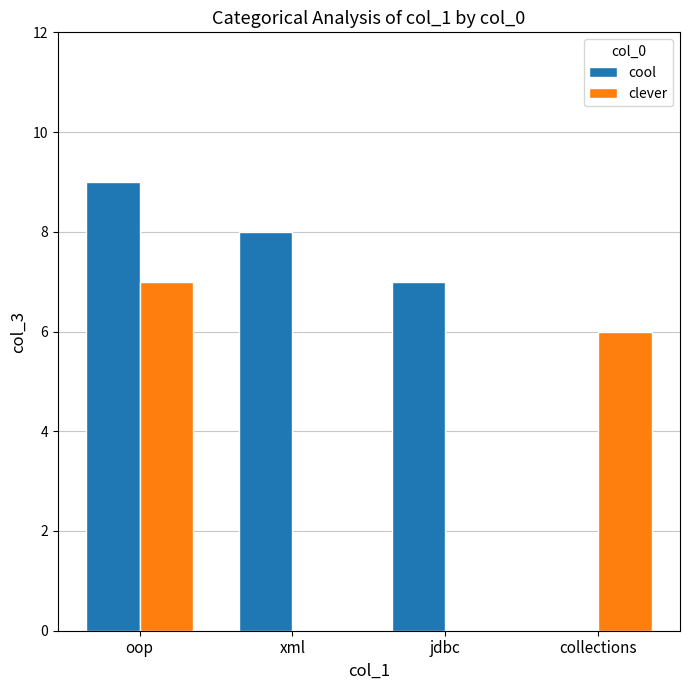

What is the sum of the cool values at xml and jdbc?

15